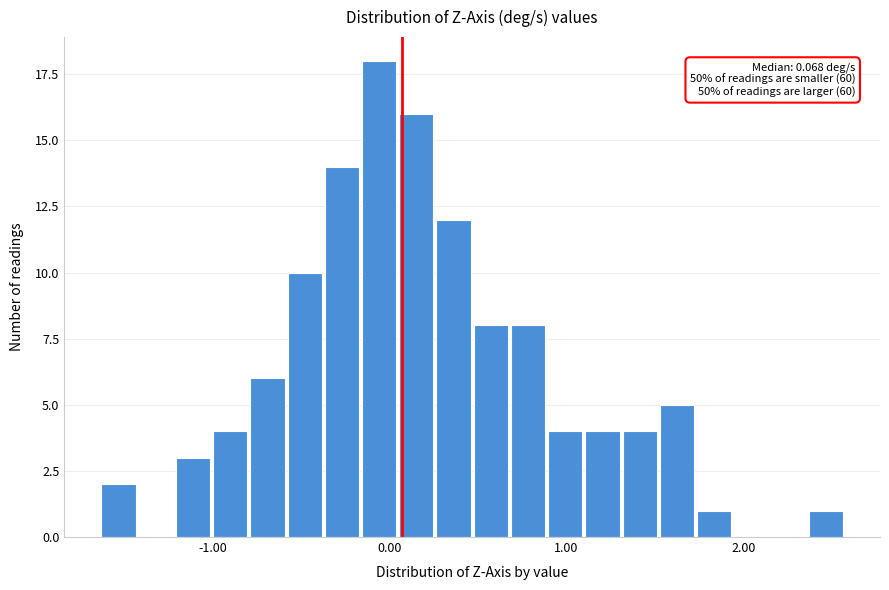

Read against the x-axis, roughly where is the centre of the tallest bar?

-0.1